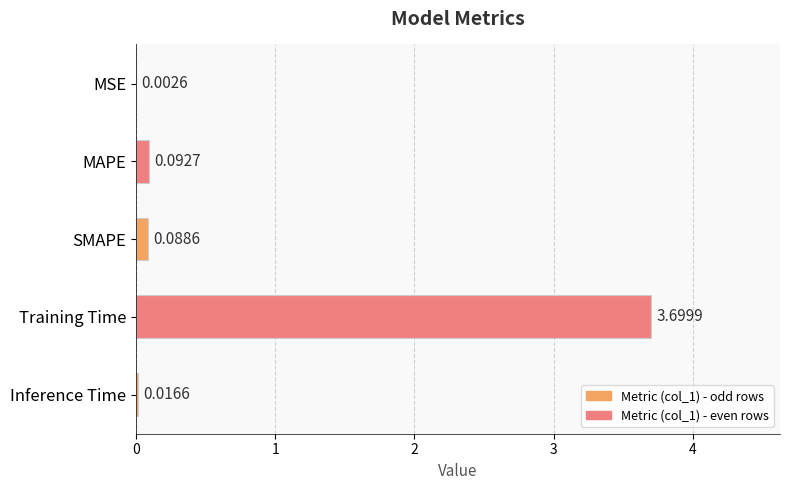

What is the maximum value shown in the chart?

3.7